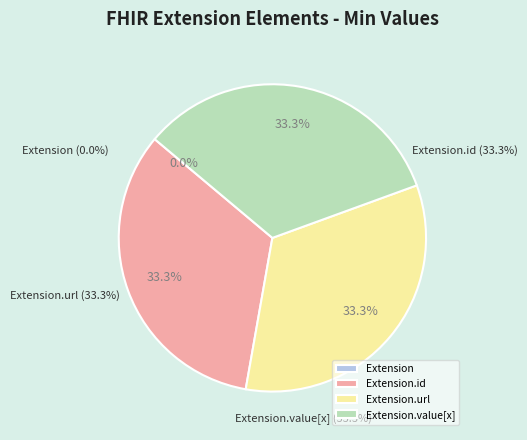

Count the number of slices in the pie.

4